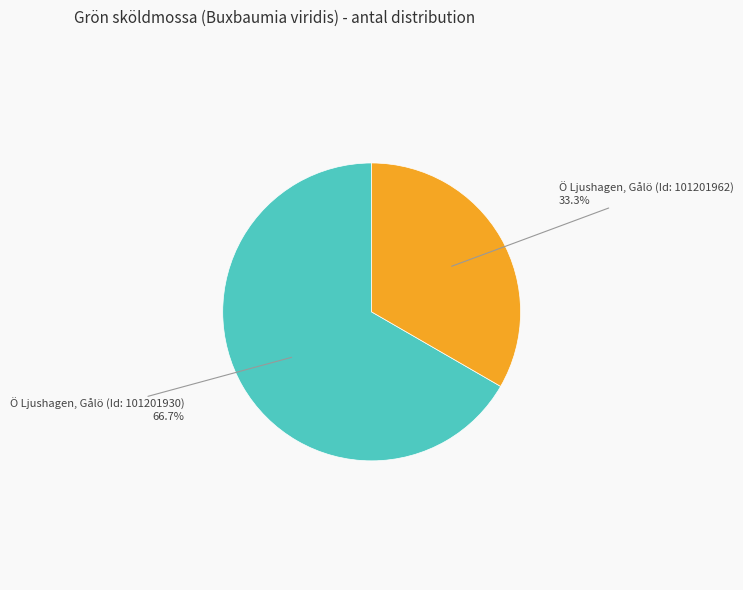

Is there a majority slice in this chart?

Yes